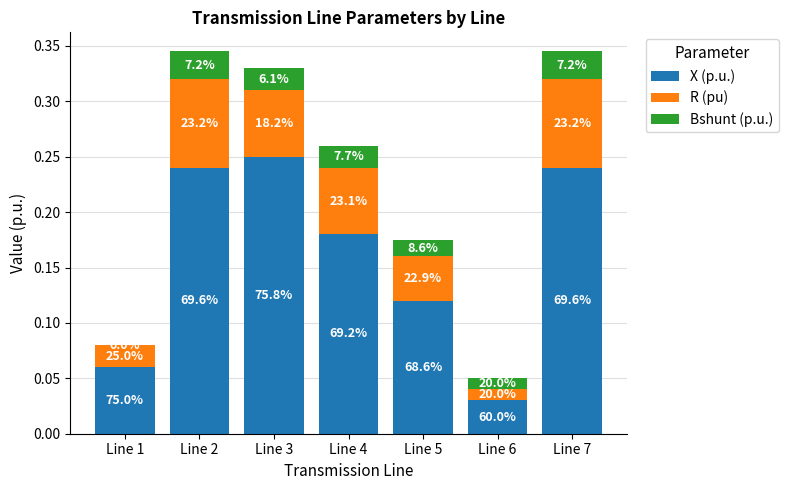

What is the total value across all series at Line 3?

0.3